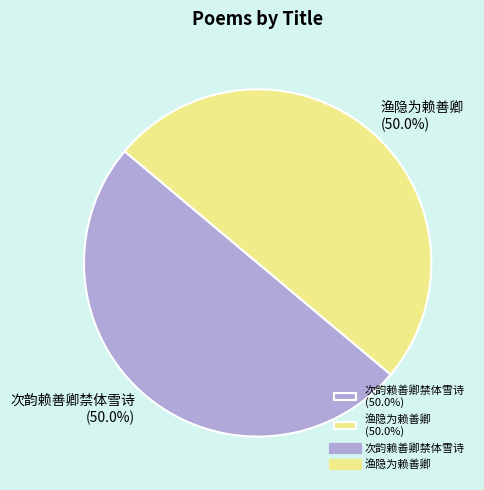

Is the sum of 渔隐为赖善卿 and 次韵赖善卿禁体雪诗 greater than half?

Yes